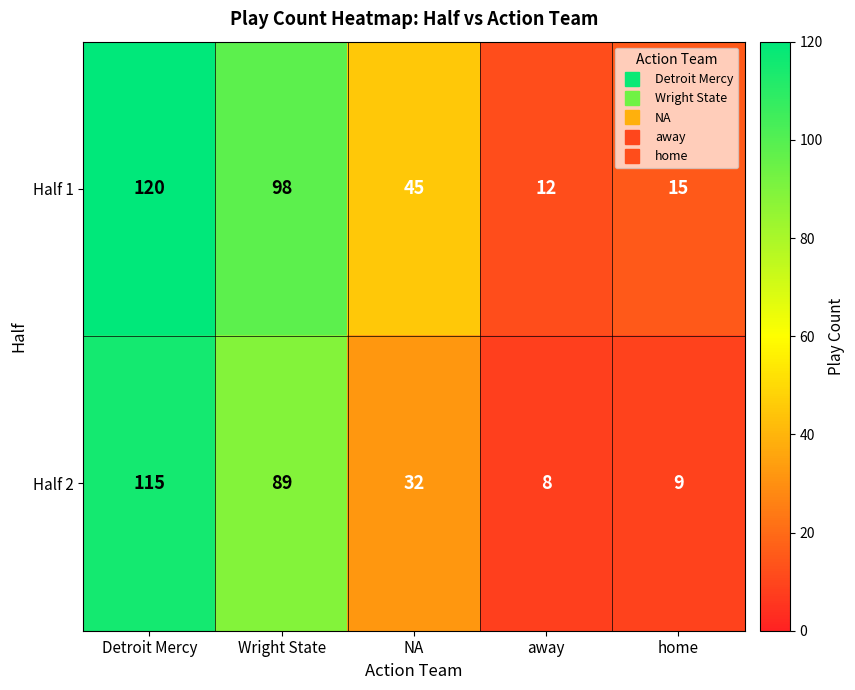

What is the minimum value shown in the chart?

8